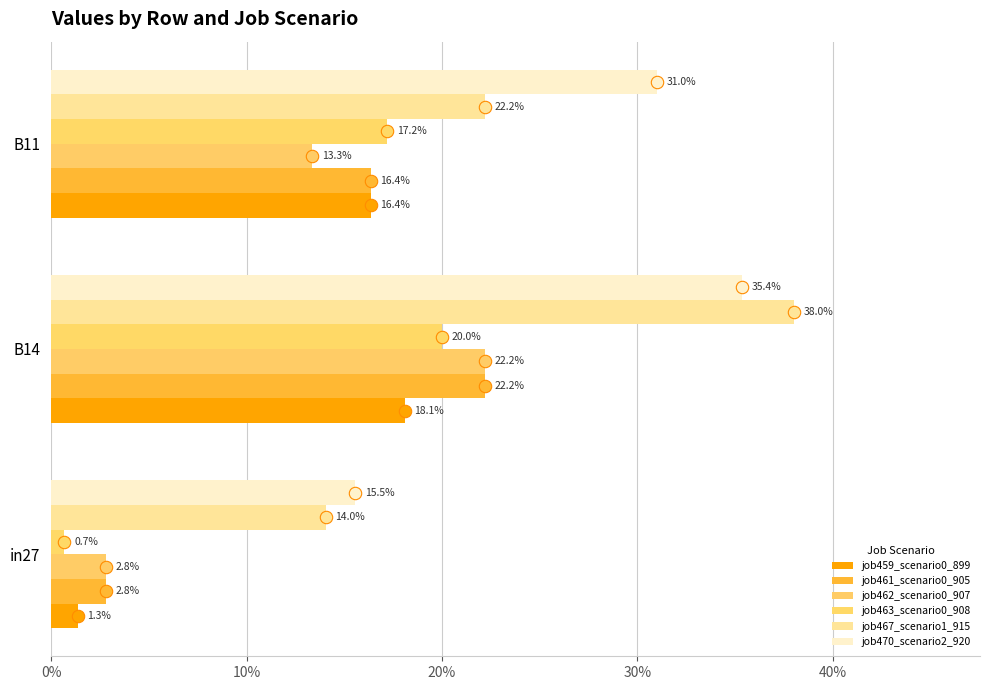

Which series has the largest total across all categories?

job470_scenario2_920